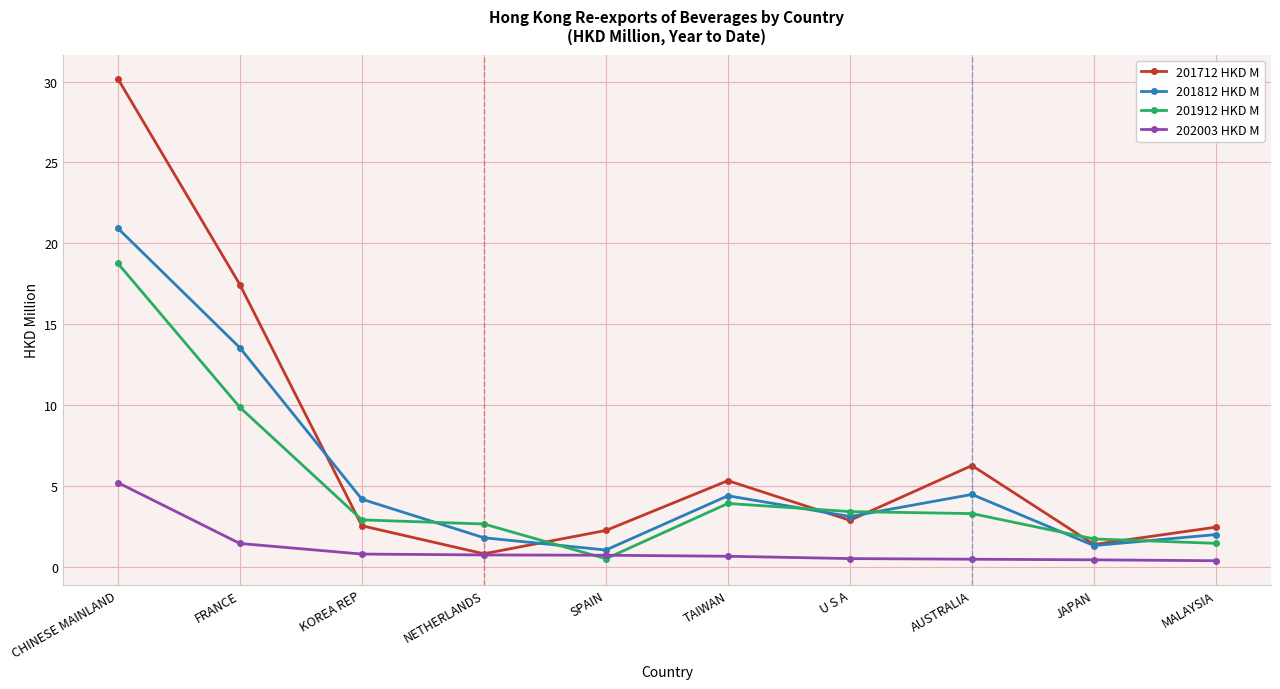

What is the label of the 7th point from the right?

NETHERLANDS